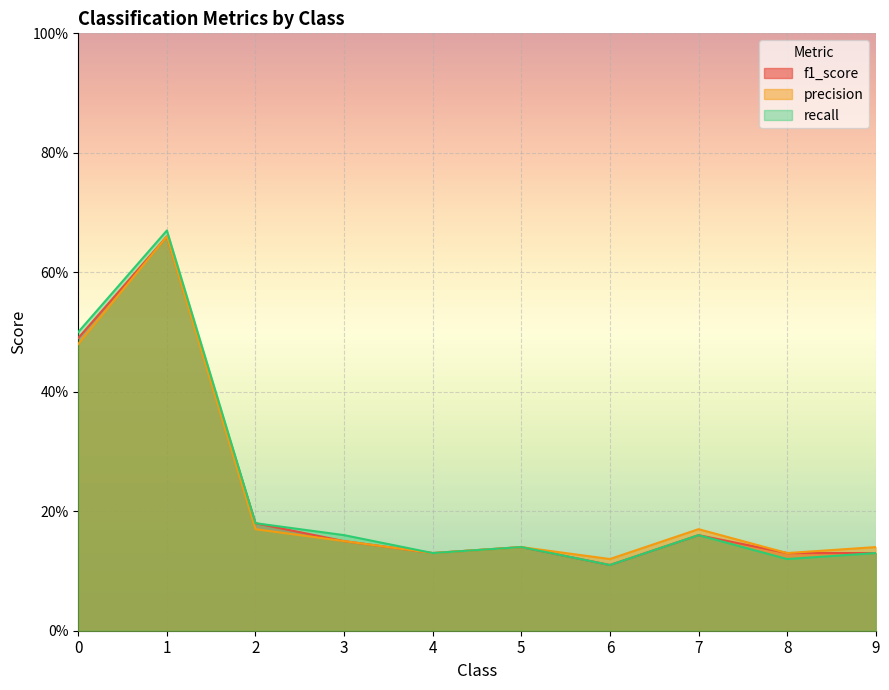

What is the value of the f1_score point at the 4th from the left?

0.1